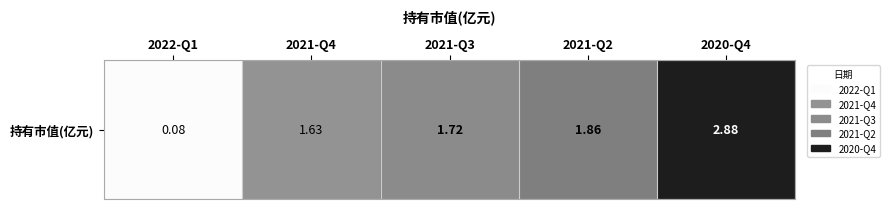

Rank the categories by value from lowest to highest.

2022-Q1, 2021-Q4, 2021-Q3, 2021-Q2, 2020-Q4